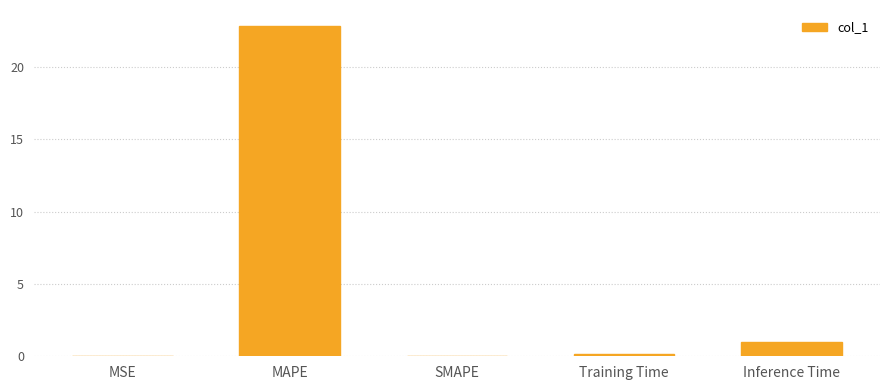

The chart shows a value of 0.0 at SMAPE. True or false?

True